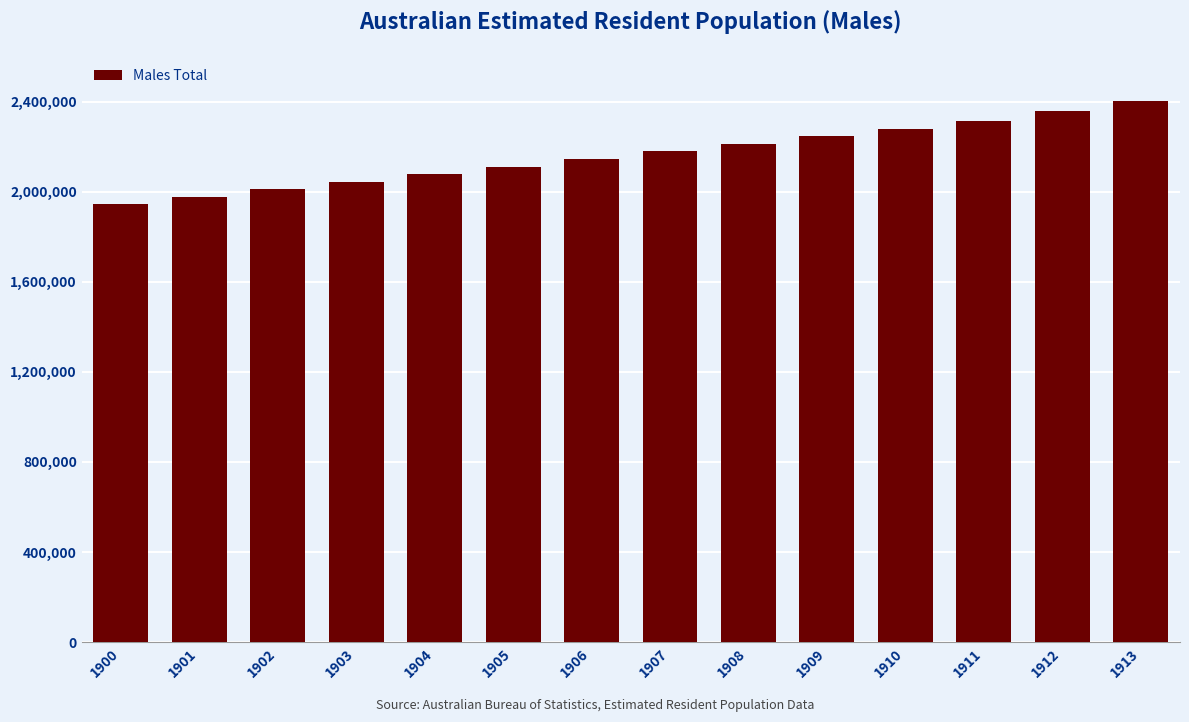

At which category does the chart reach its minimum across all series?

1900